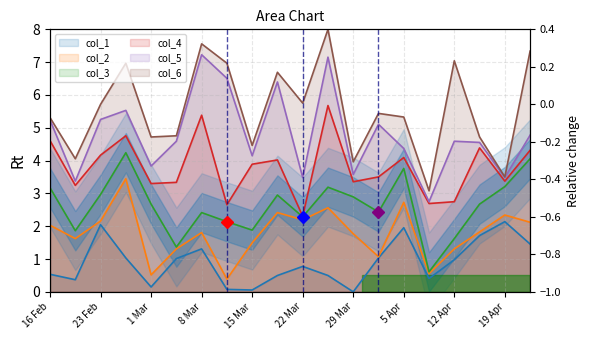

What is the value of the col_4 point at the 6th from the left?

3.3